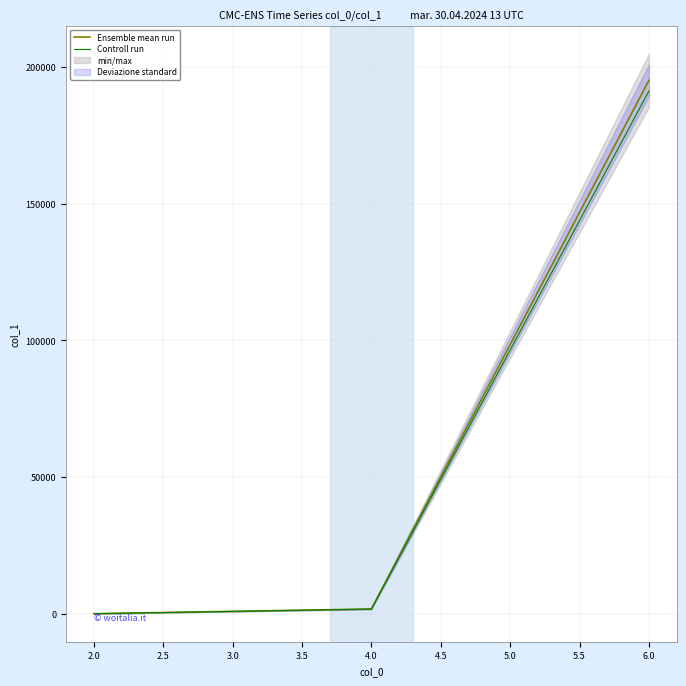

What is the sum of all Controll run values?

192932.6